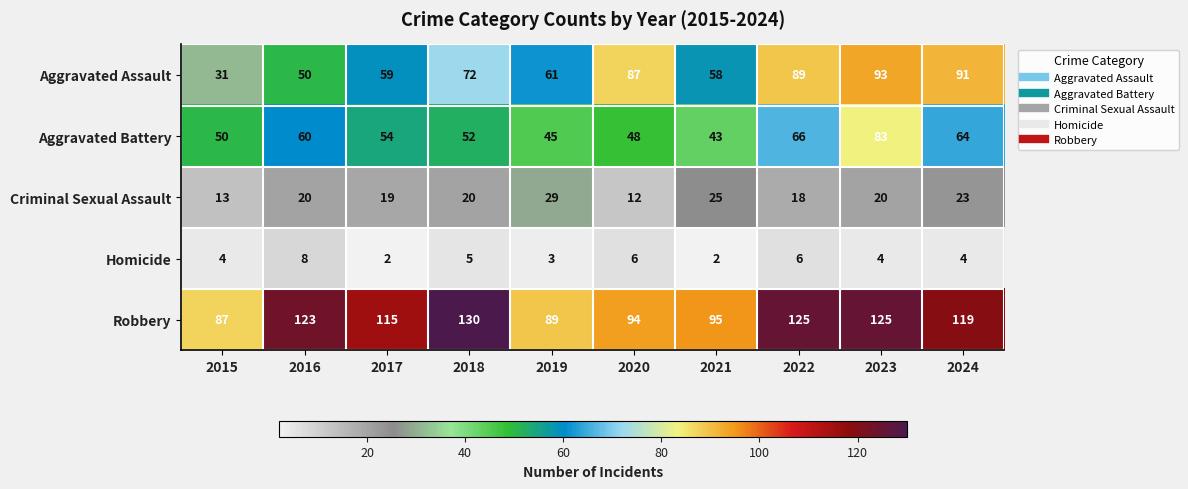

Which category has the highest value across all series?

2018